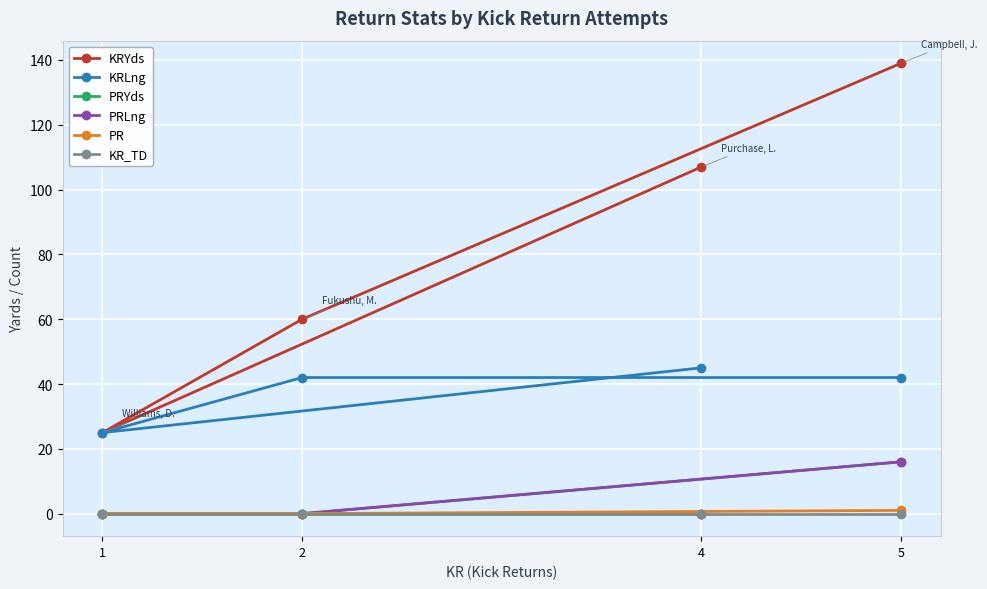

What is the sum of the KRLng values at 2 and 5?

84